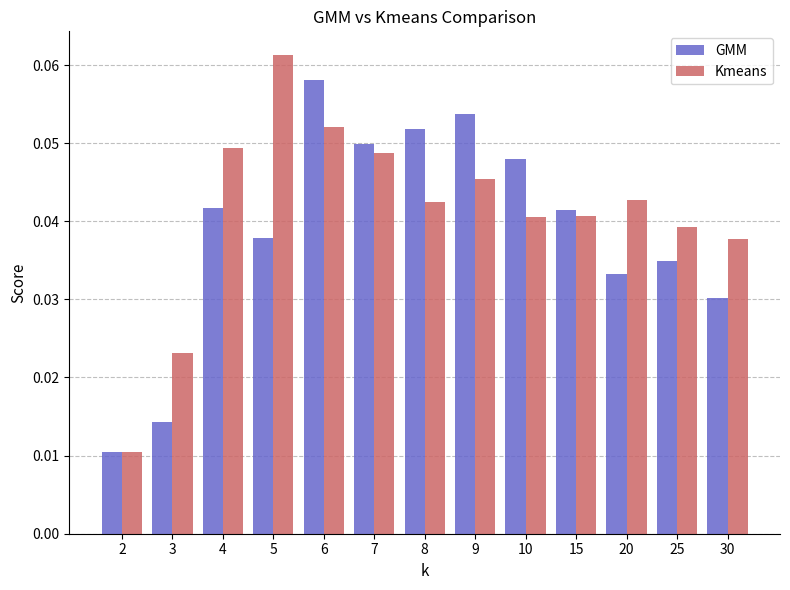

What are all the series names shown in the legend?

GMM, Kmeans